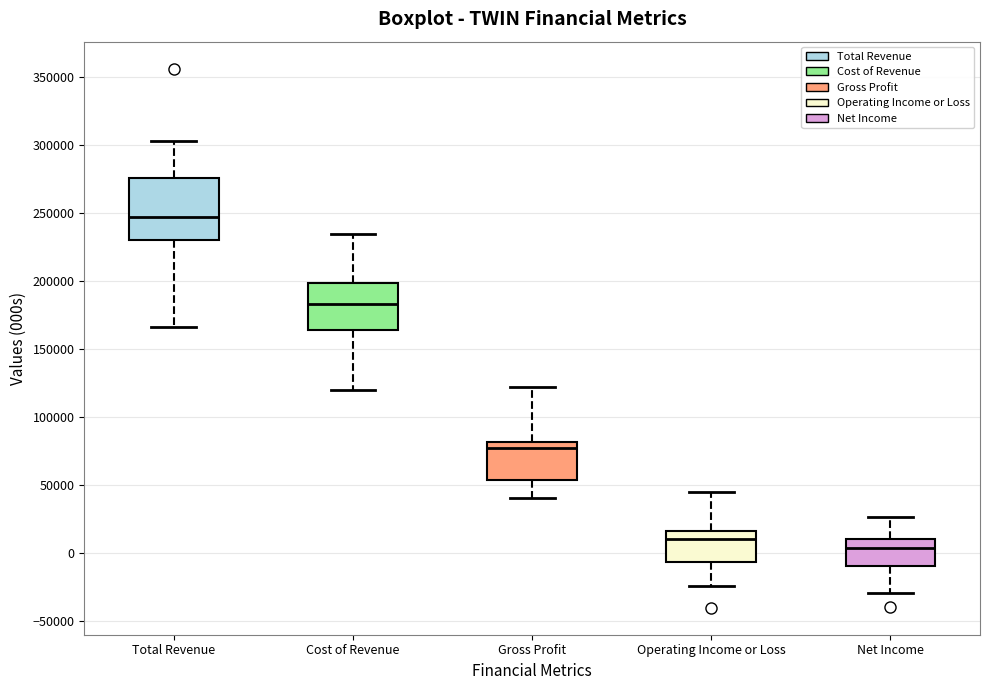

Reading left to right, read every box against the y-axis: the position of its median line, the range the box covers, and the ends of its whiskers. The values are not printed on the chart, so give them approximately, as read against the axis.

Total Revenue: median 245000, box 230000 to 275000, whiskers 165000 to 305000
Cost of Revenue: median 185000, box 165000 to 200000, whiskers 120000 to 235000
Gross Profit: median 75000, box 55000 to 80000, whiskers 40000 to 120000
Operating Income or Loss: median 10000, box -5000 to 15000, whiskers -25000 to 45000
Net Income: median 5000, box -10000 to 10000, whiskers -30000 to 25000